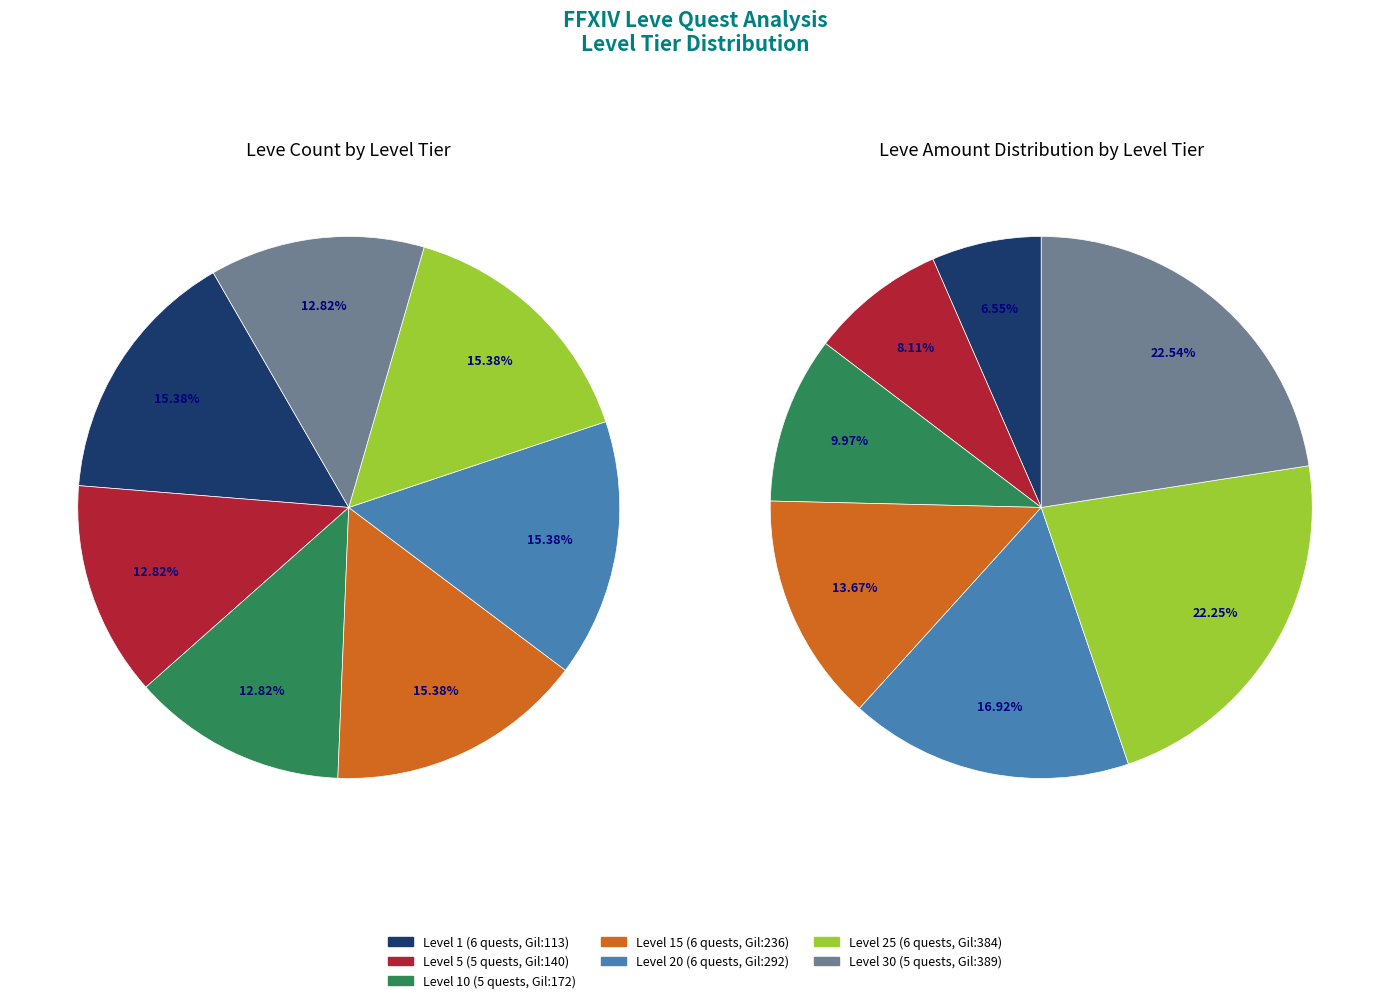

Which category has the smallest portion of the pie?

Level 5